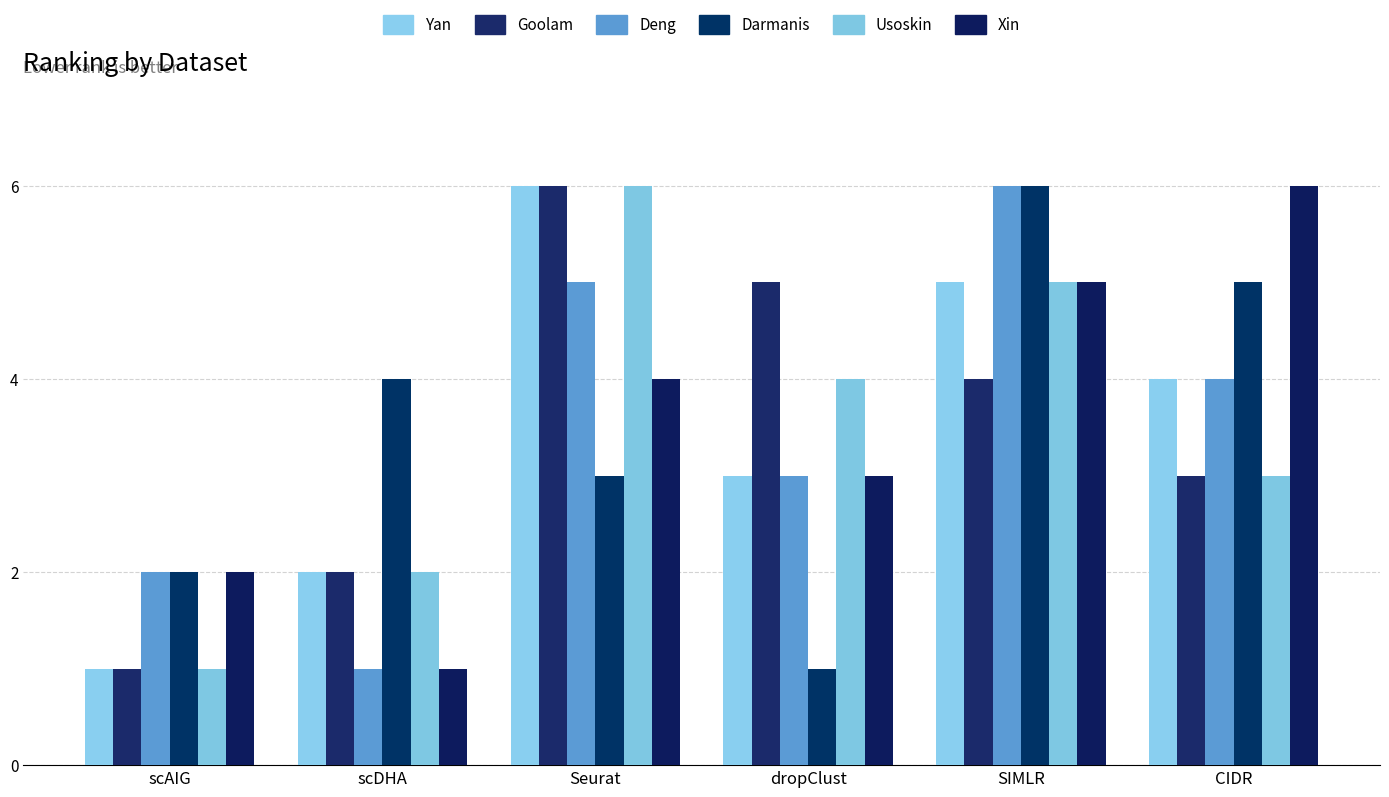

Which has a higher value, CIDR or scDHA?

CIDR